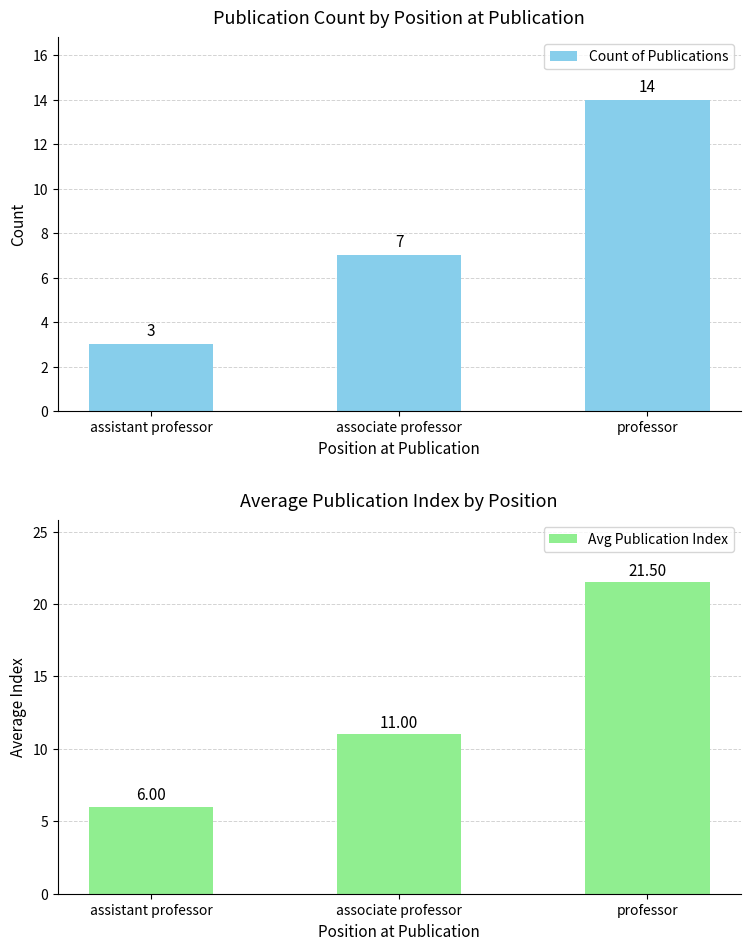

What is the sum of the Avg Publication Index values at professor and assistant professor?

27.5